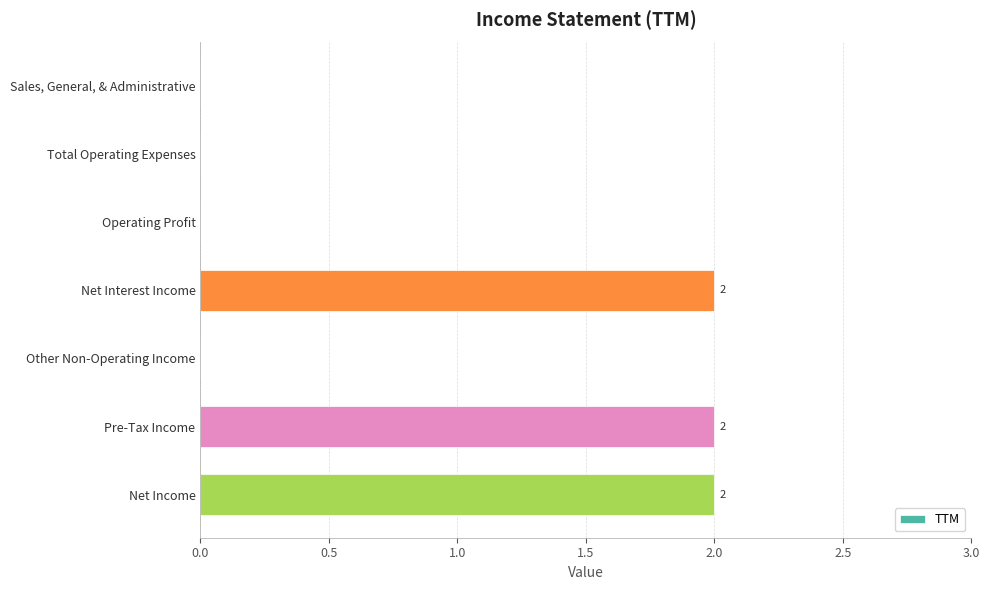

Are the bars horizontal?

Yes